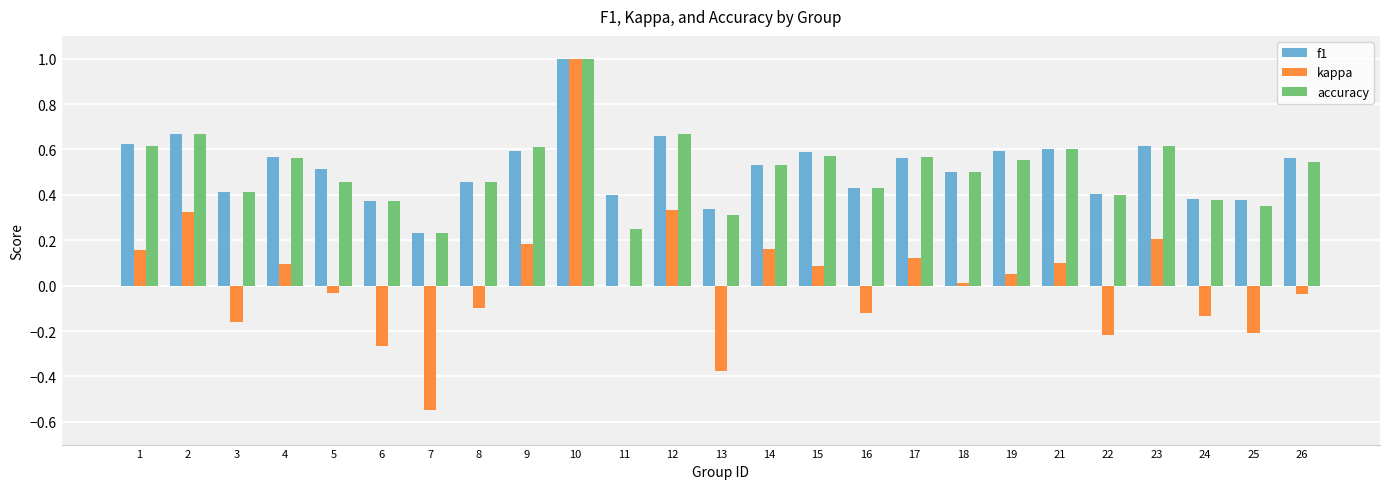

At which category is the sum across all series the highest?

10